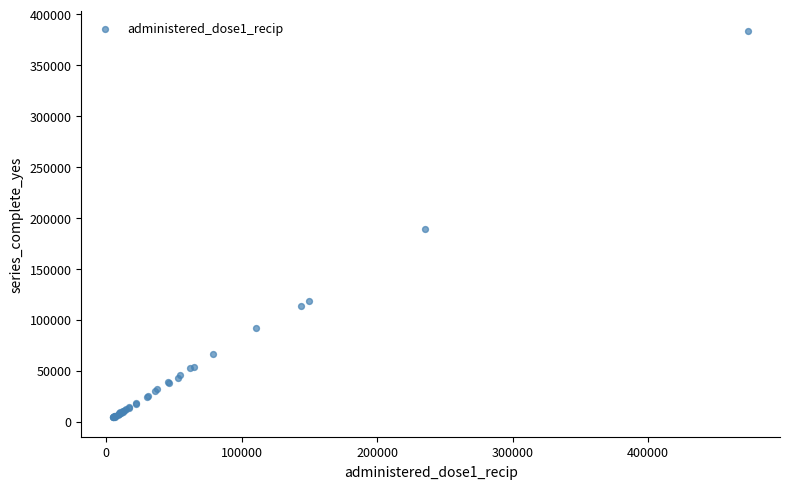

What Y value in the scatter plot is closest to 193952?

188798